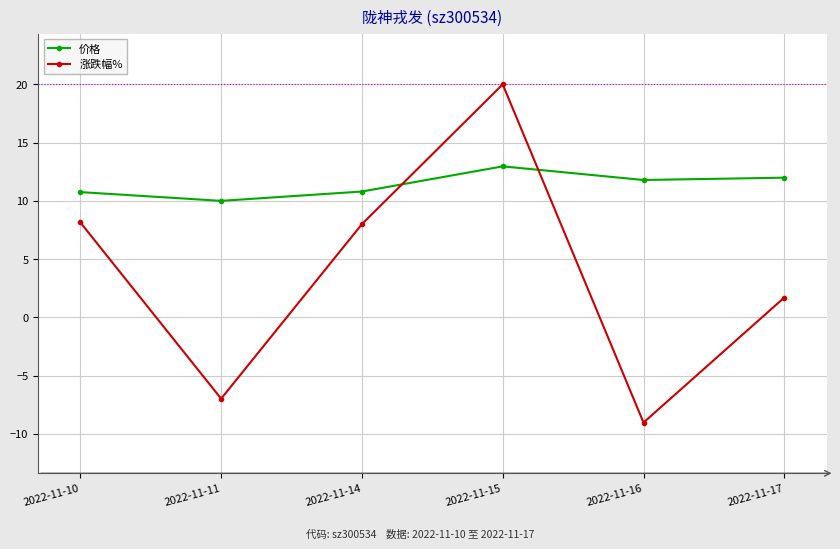

What are all the series names shown in the legend?

价格, 涨跌幅%